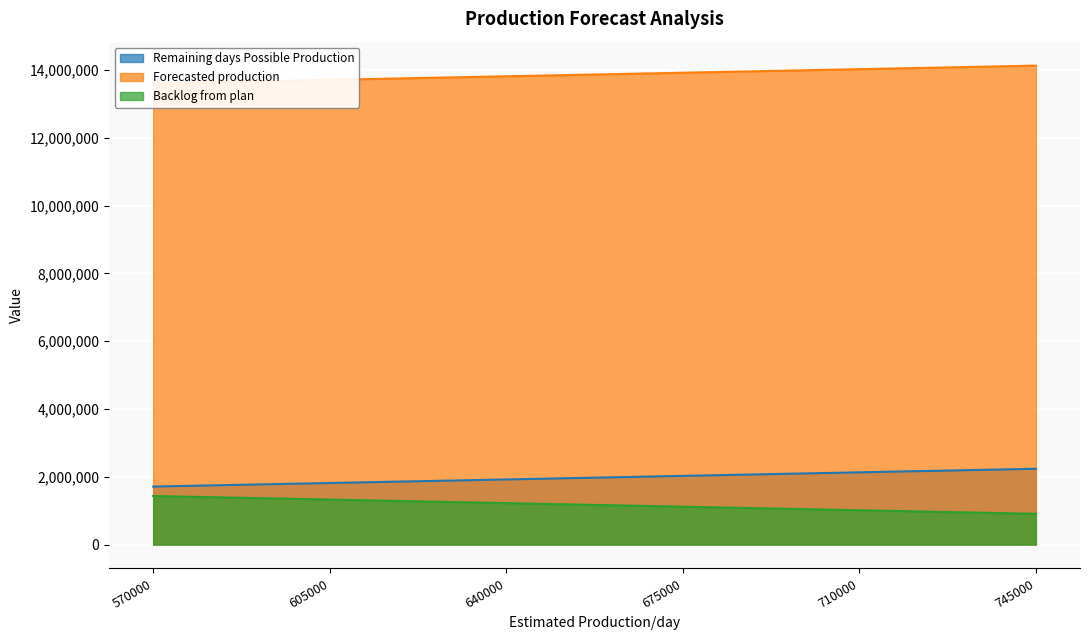

Reading left to right, transcribe all the data shown in this chart.

Remaining days Possible Production: 570000=1710000	605000=1815000	640000=1920000	675000=2025000	710000=2130000	745000=2235000
Forecasted production: 570000=13605447	605000=13710447	640000=13815447	675000=13920447	710000=14025447	745000=14130447
Backlog from plan: 570000=1431332	605000=1326332	640000=1221332	675000=1116332	710000=1011332	745000=906332